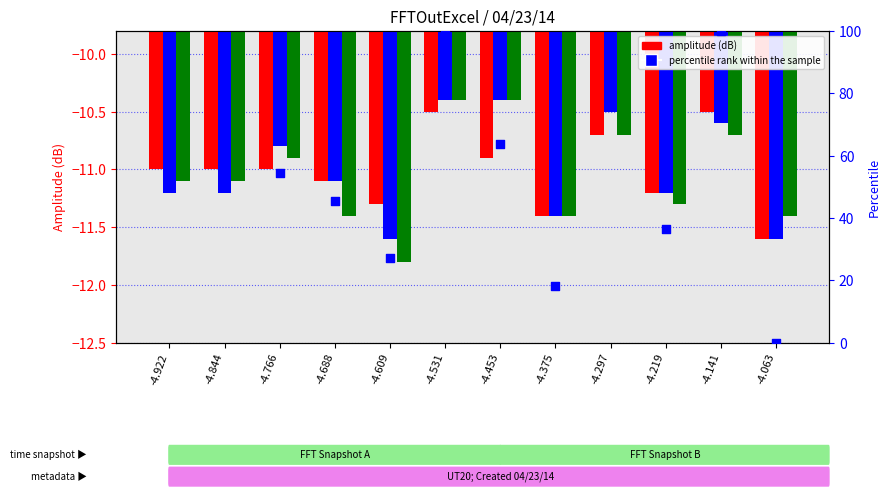

At how many categories does at least one series exceed 40?

8